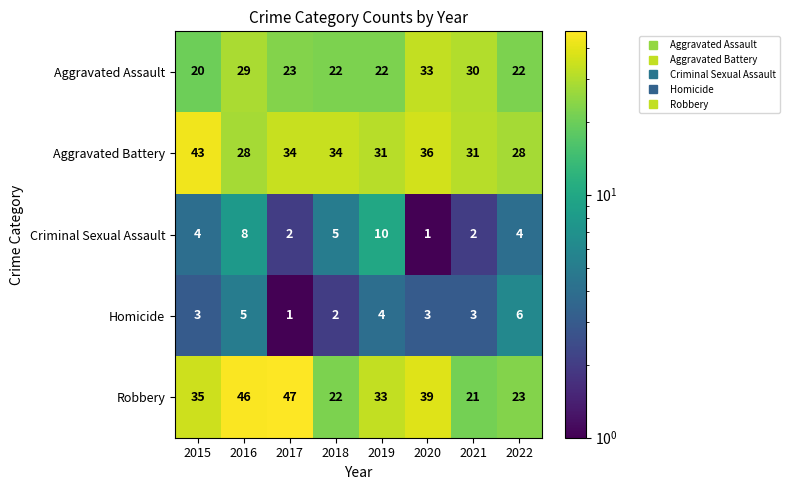

At which label does Aggravated Assault first exceed 23?

2016